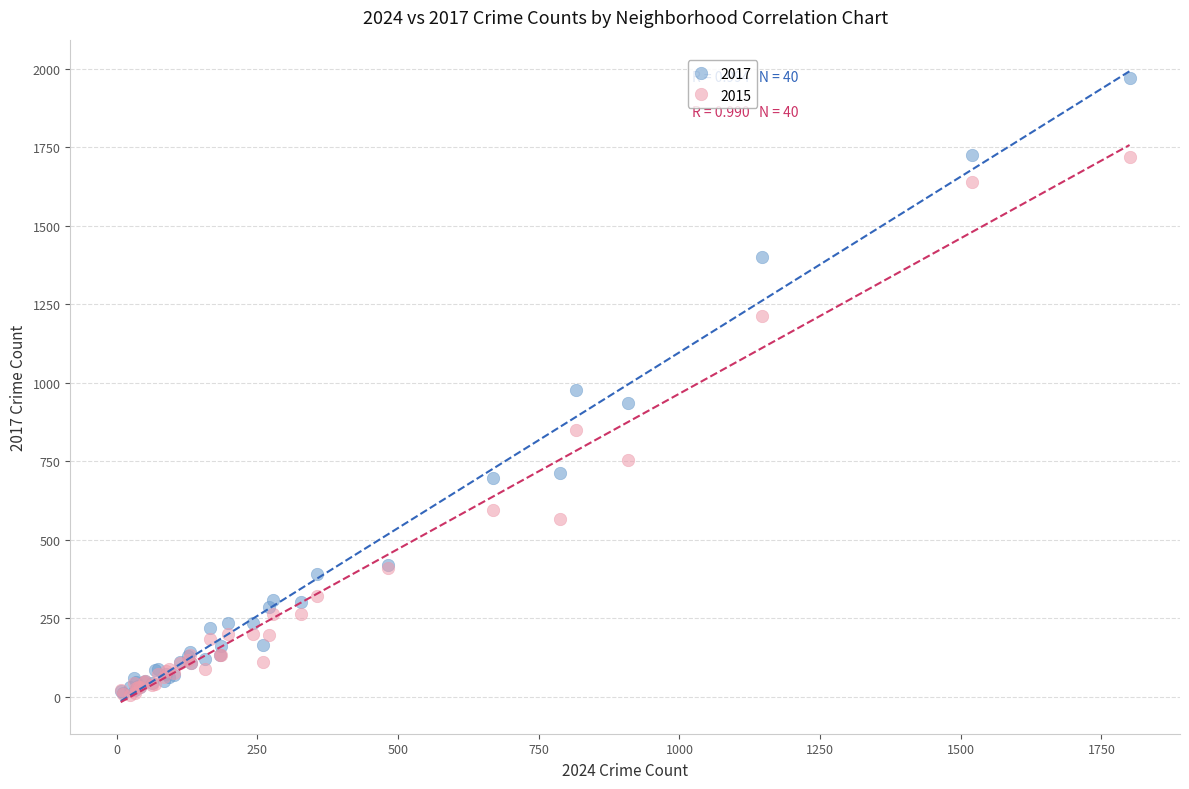

Which series contains the highest Y value?

2017